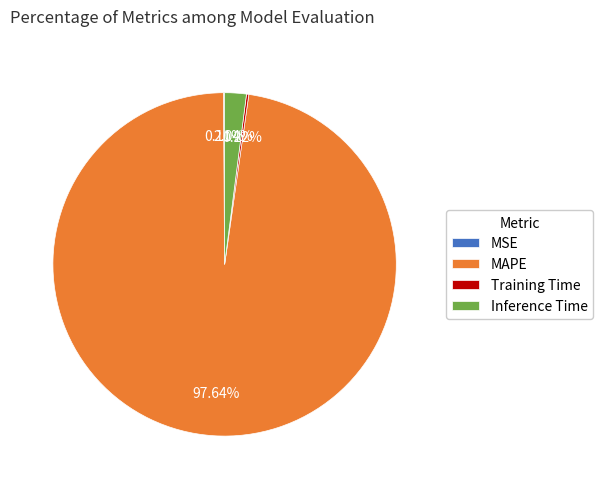

Which category has the biggest portion of the pie?

MAPE